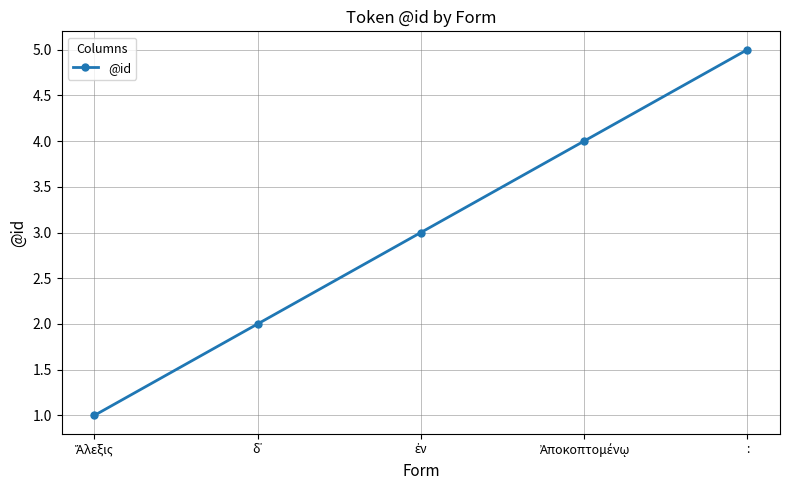

What is the average value?

3